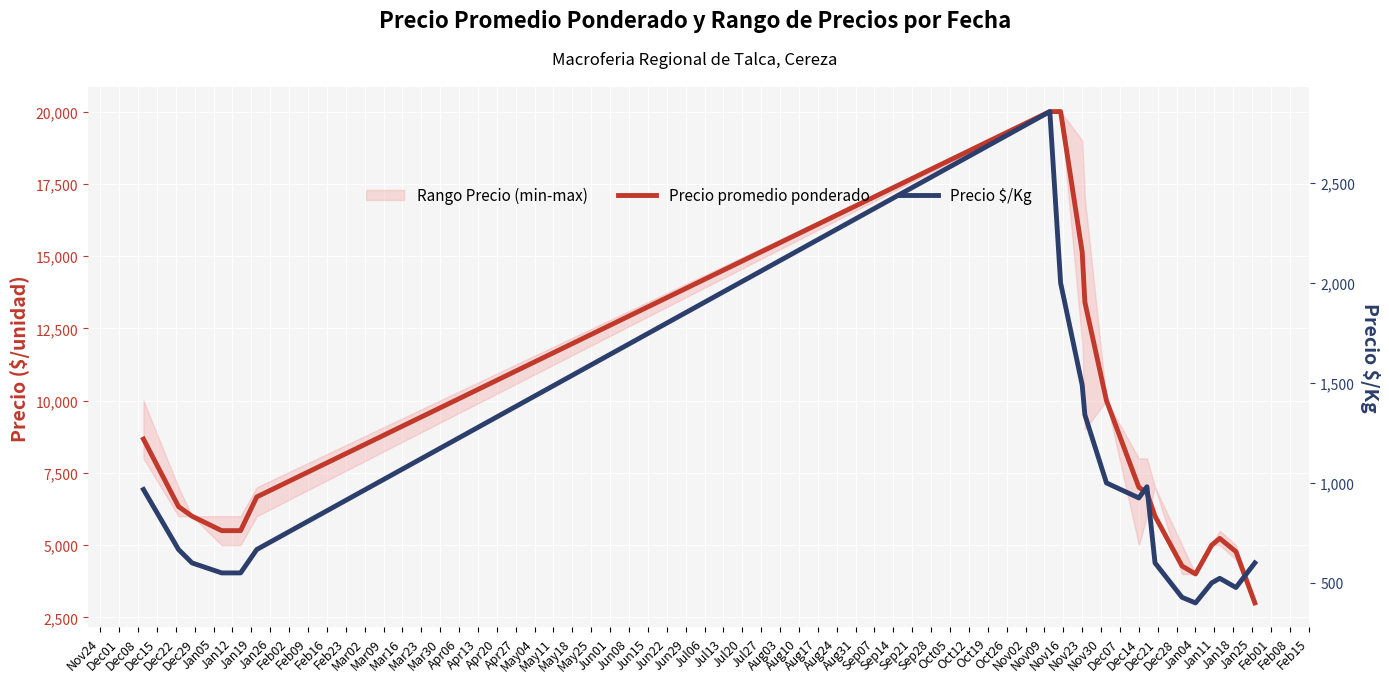

Between Nov24 and Mar16, which series saw the biggest shift?

Precio promedio ponderado